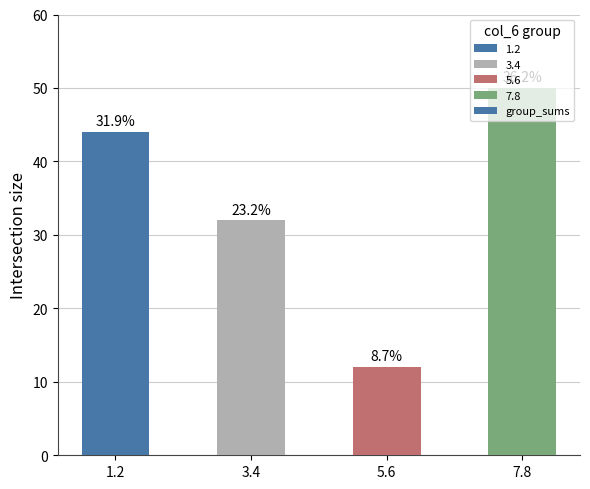

What is the label of the 3rd bar from the left?

5.6